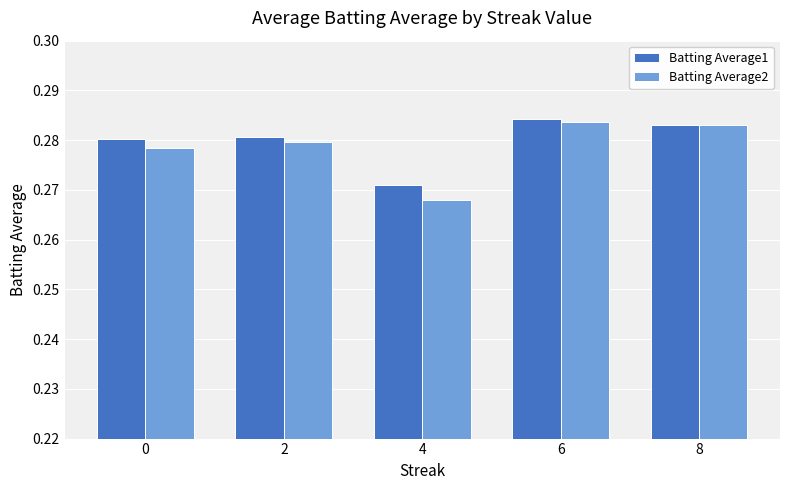

Is it true that Batting Average1 equals 0.5 at 2?

False